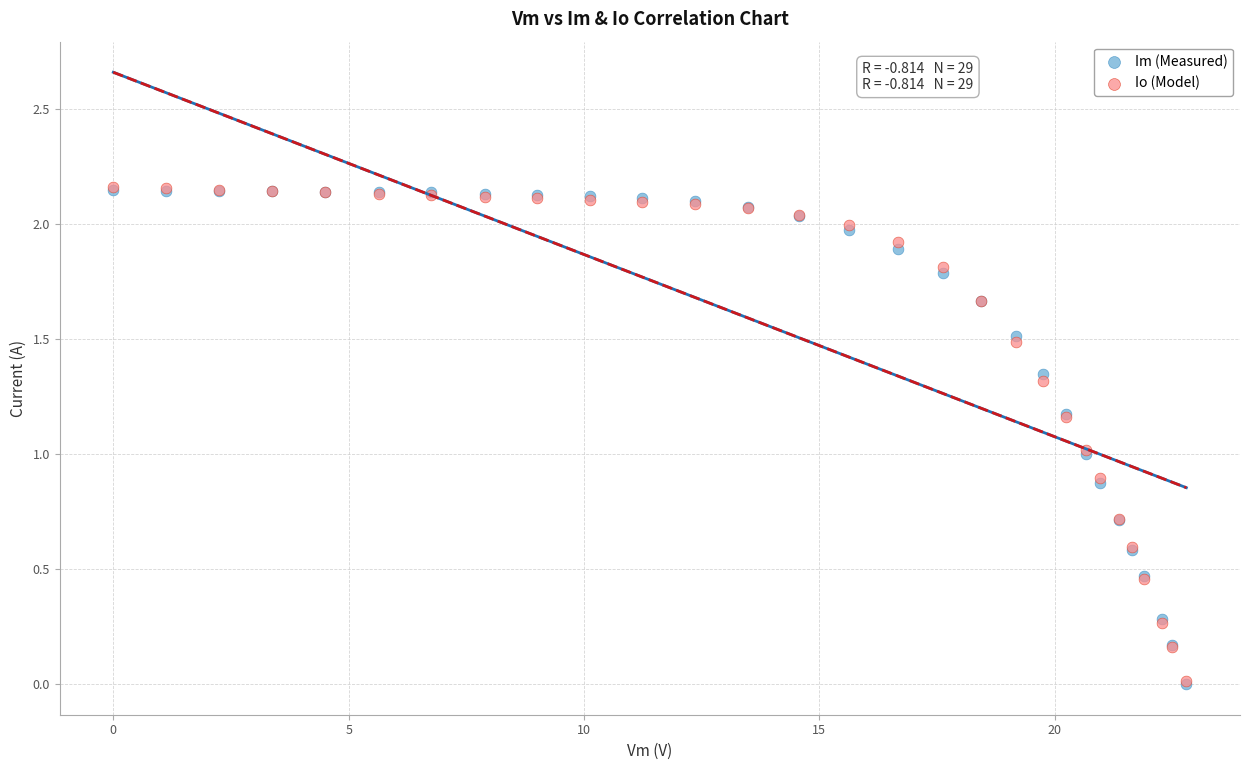

What are all the series names shown in the legend?

Im (Measured), Io (Model)